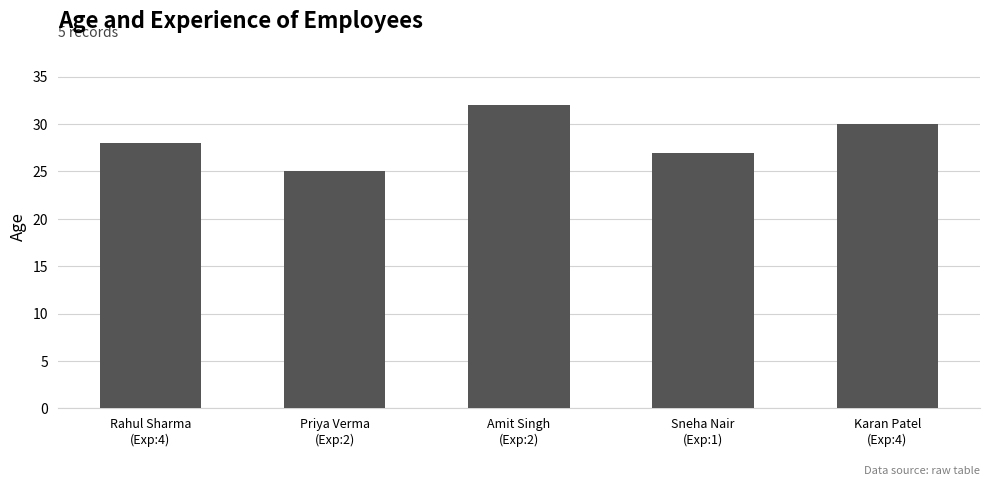

True or false: the data shows 32 at Amit Singh
(Exp:2).

True